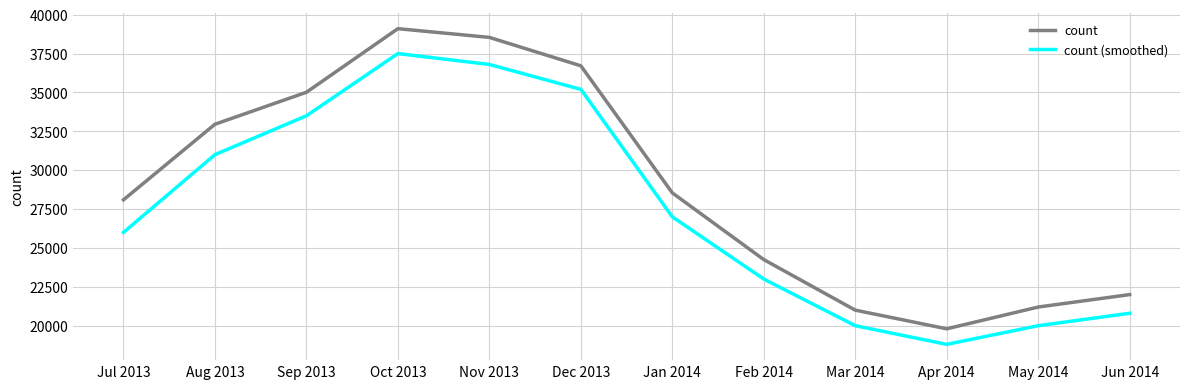

Is the value of count (smoothed) at May 2014 greater than the value of count at Nov 2013?

No